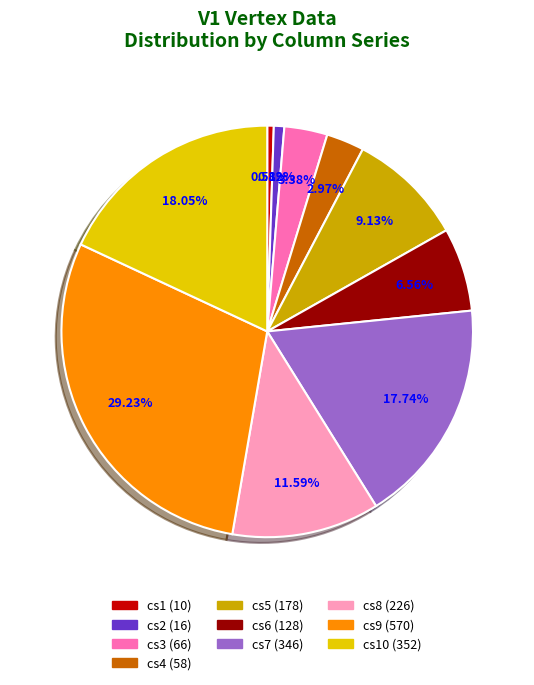

Is there any slice that represents more than half of the pie?

No